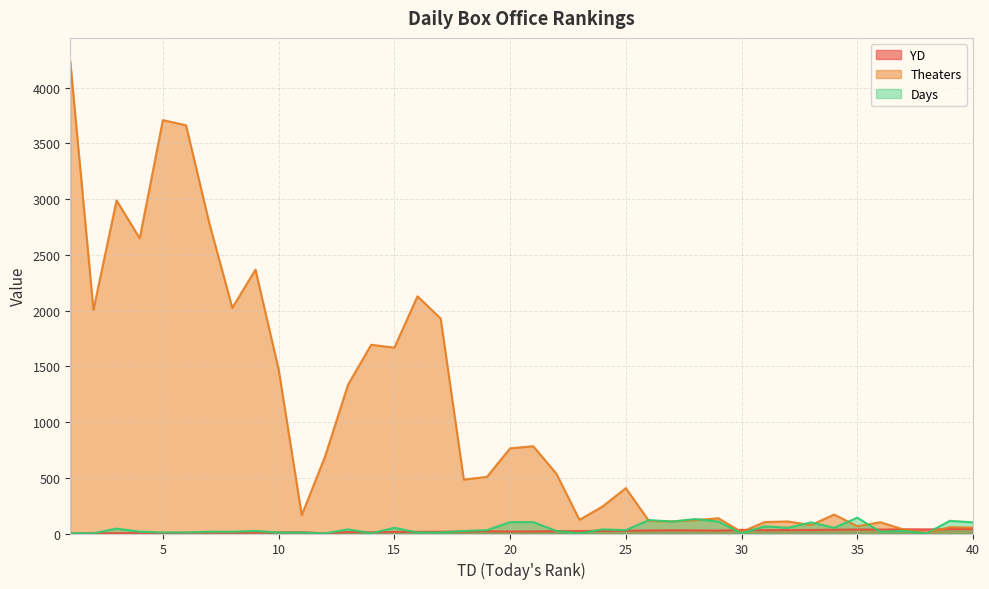

At which category is the sum across all series the highest?

1